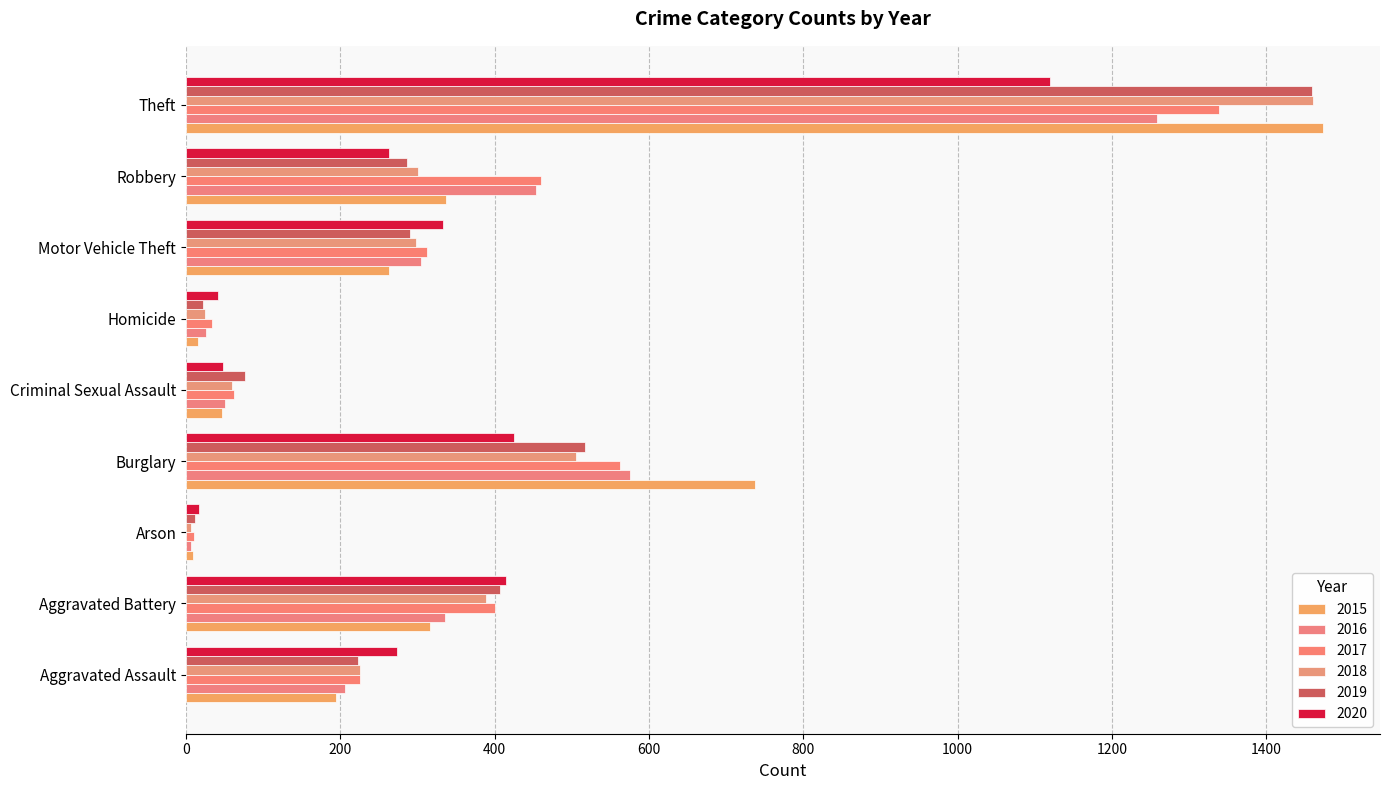

At Criminal Sexual Assault, list the series in order from largest to smallest.

2019, 2017, 2018, 2016, 2020, 2015